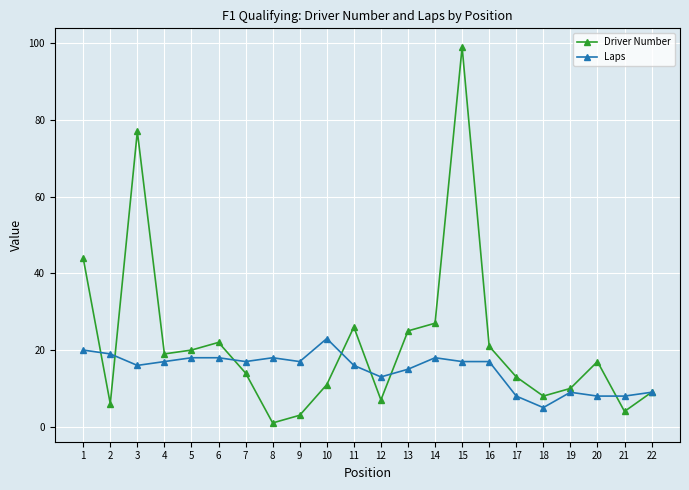

Where is the first local minimum for Driver Number?

2